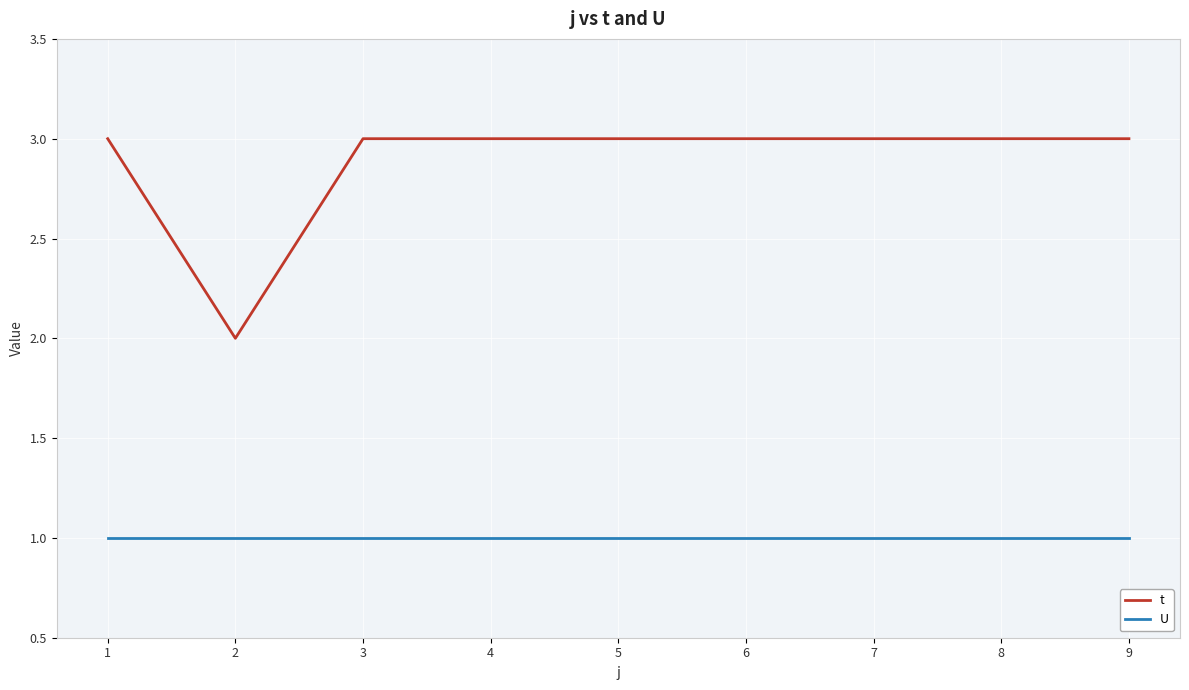

True or false: t has a value of 3 at 6.

True